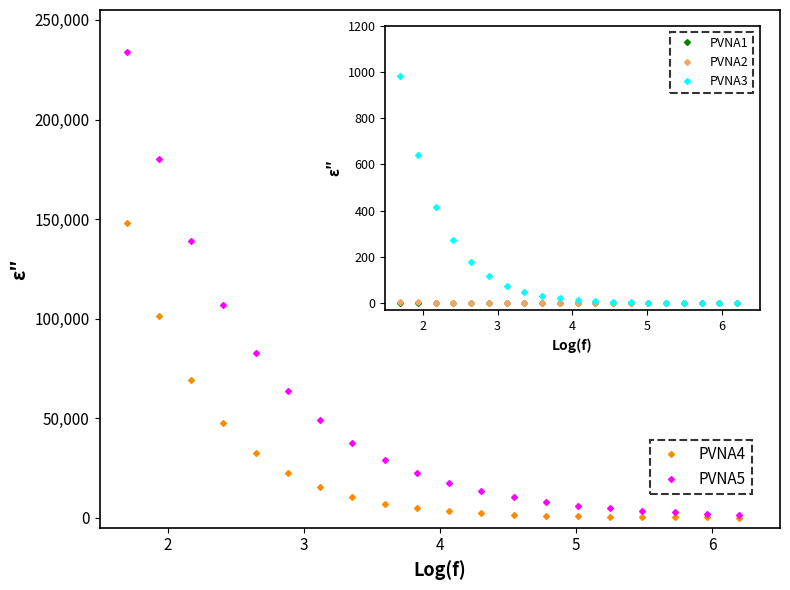

Which series has the largest range (max minus min)?

PVNA5